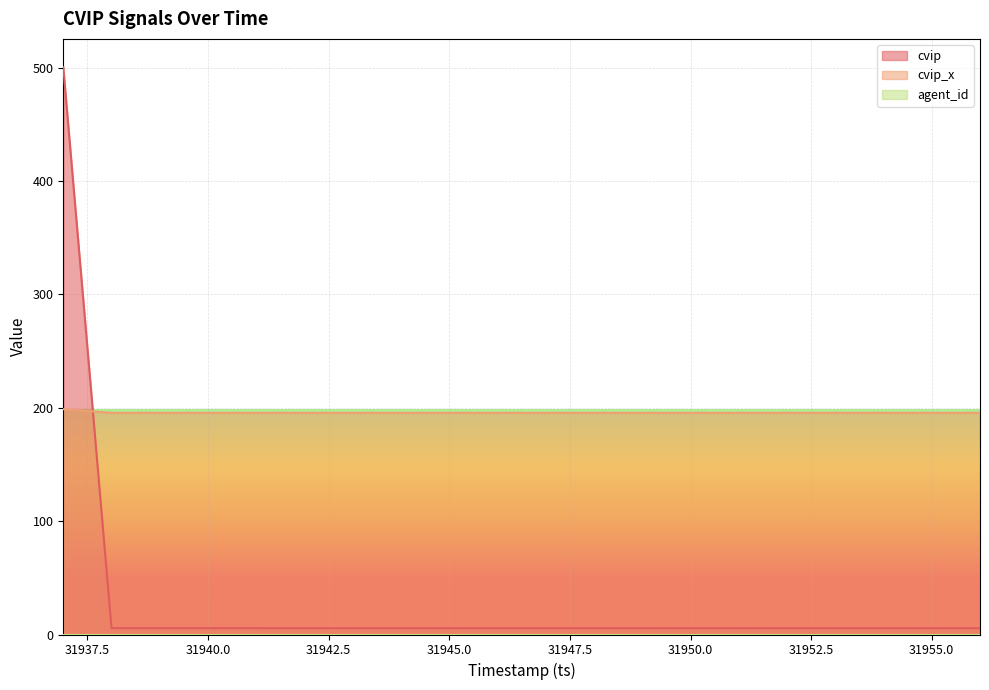

How many times do cvip and cvip_x cross each other?

1